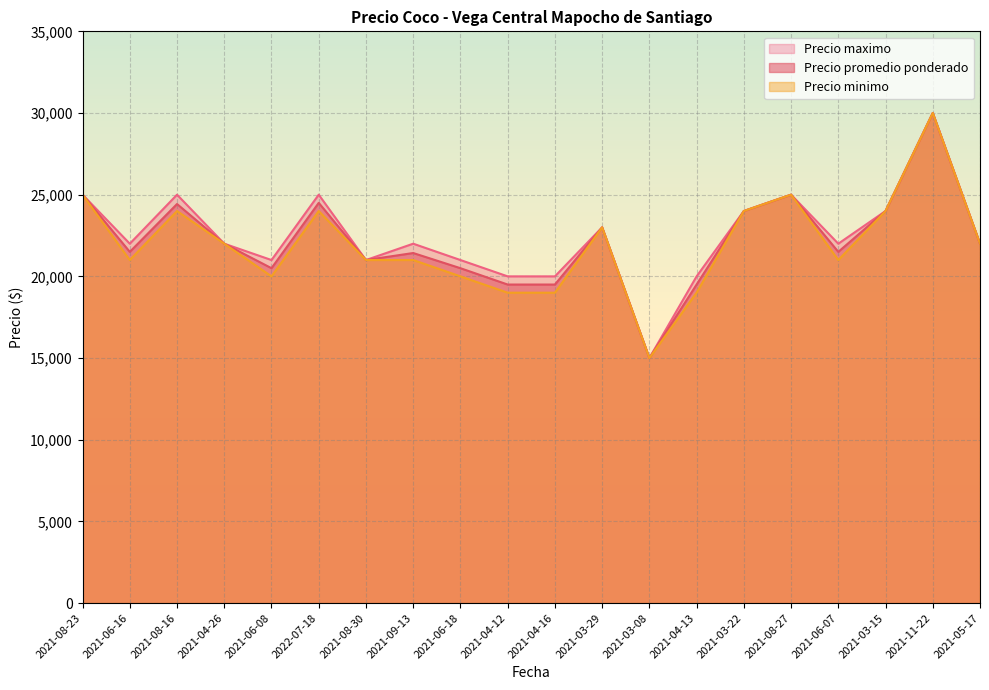

What is the total value across all series at 2021-04-13?

58500